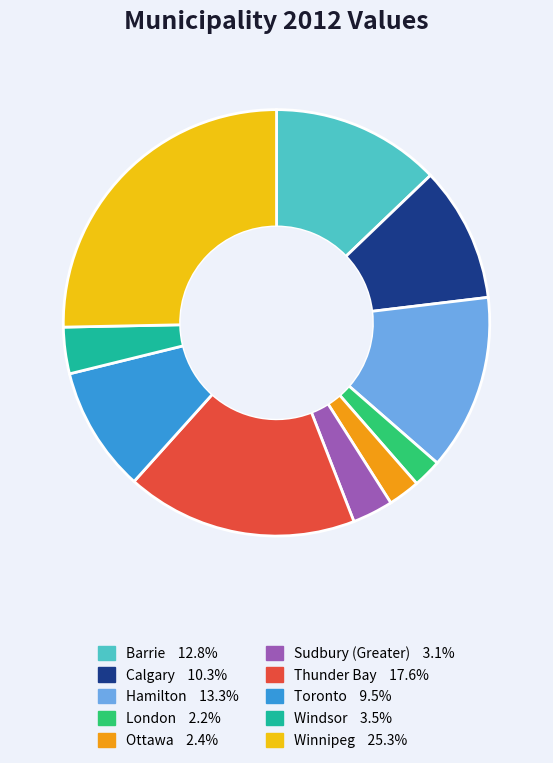

Does Toronto account for over 50% of the chart?

No